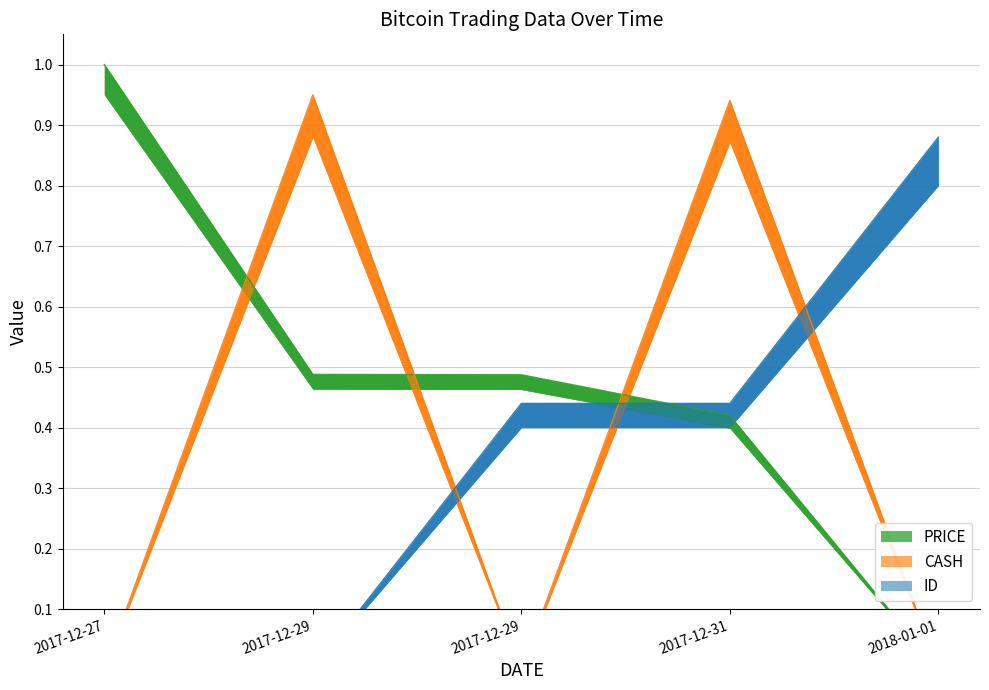

What is the total value across all series at 2017-12-31?

1.8